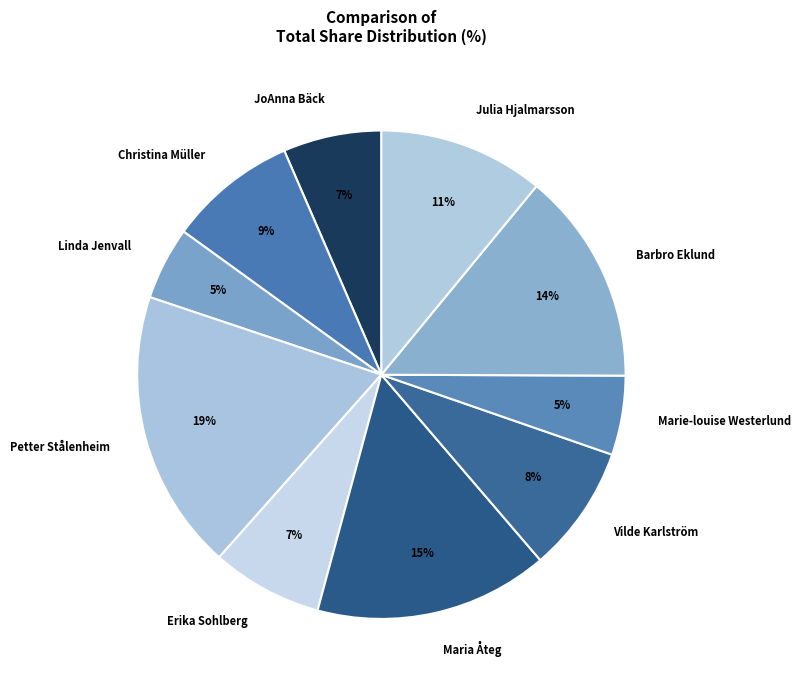

Do Marie-louise Westerlund and Linda Jenvall together represent more than half of the pie?

No